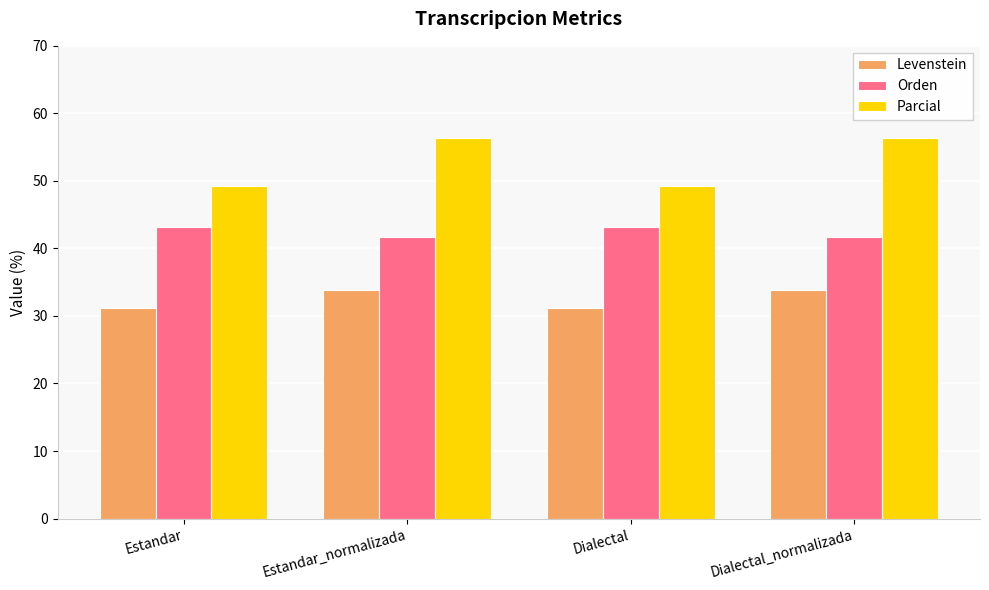

What is the average value of the Orden series?

42.4